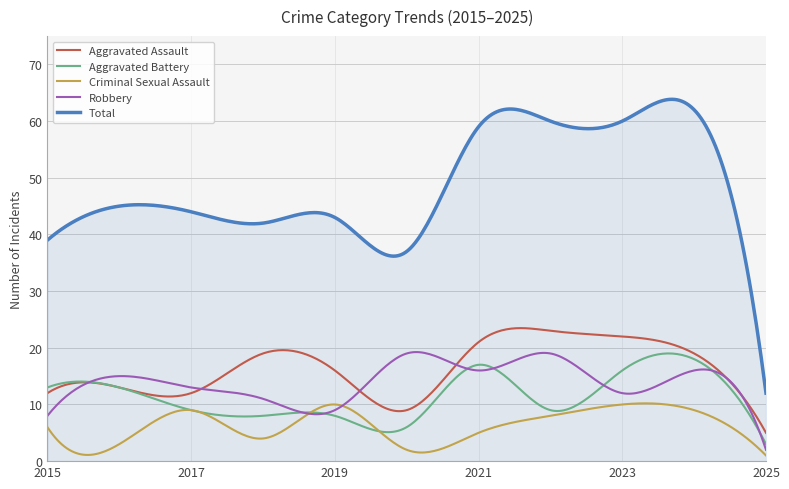

What is the maximum value shown in the chart?

63.8